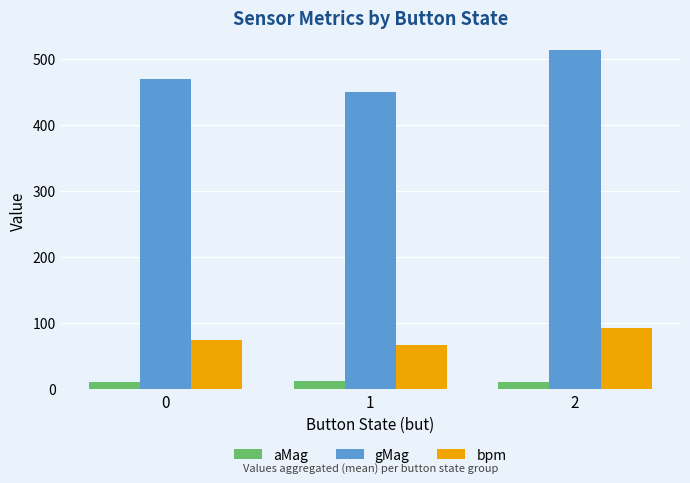

What is the value of the bpm bar at the 2nd from the left?

66.5